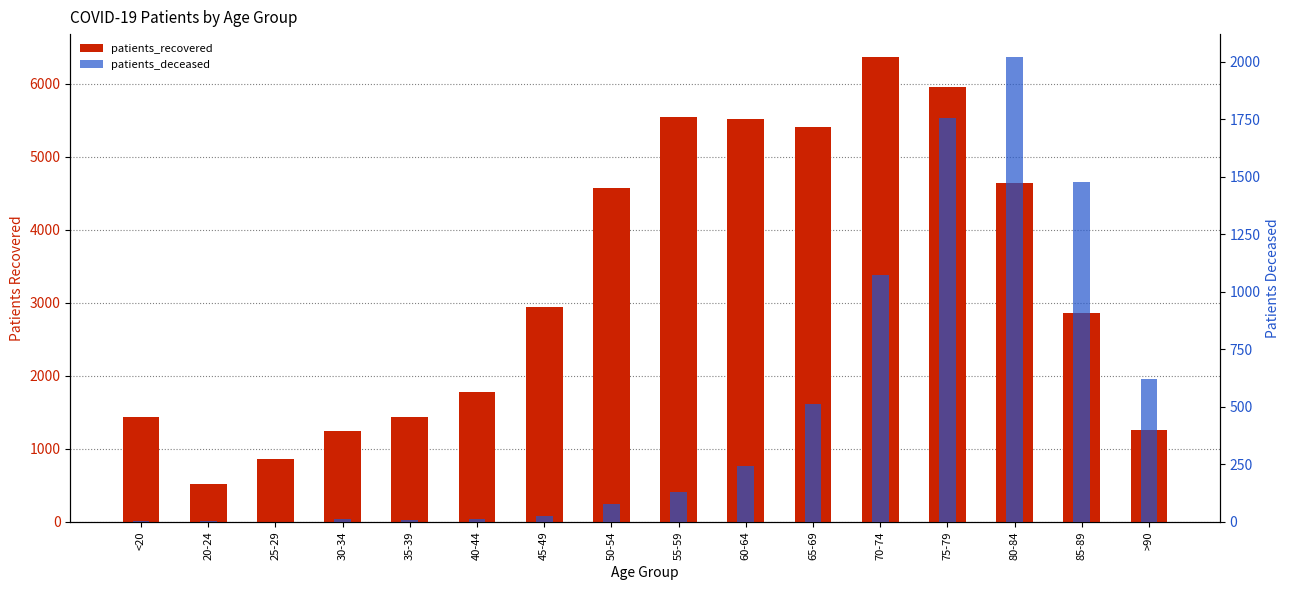

Read the patients_deceased value at >90, to the nearest 100.

600